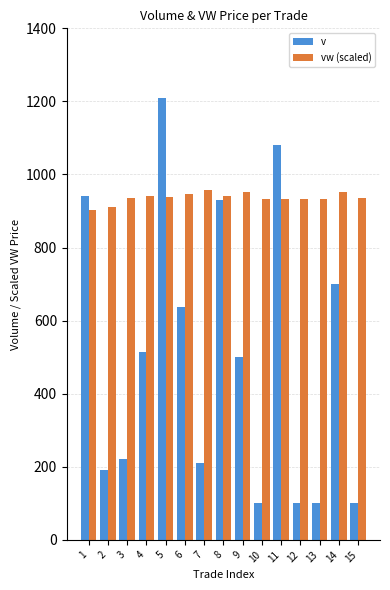

What is the minimum value shown in the chart?

100.0